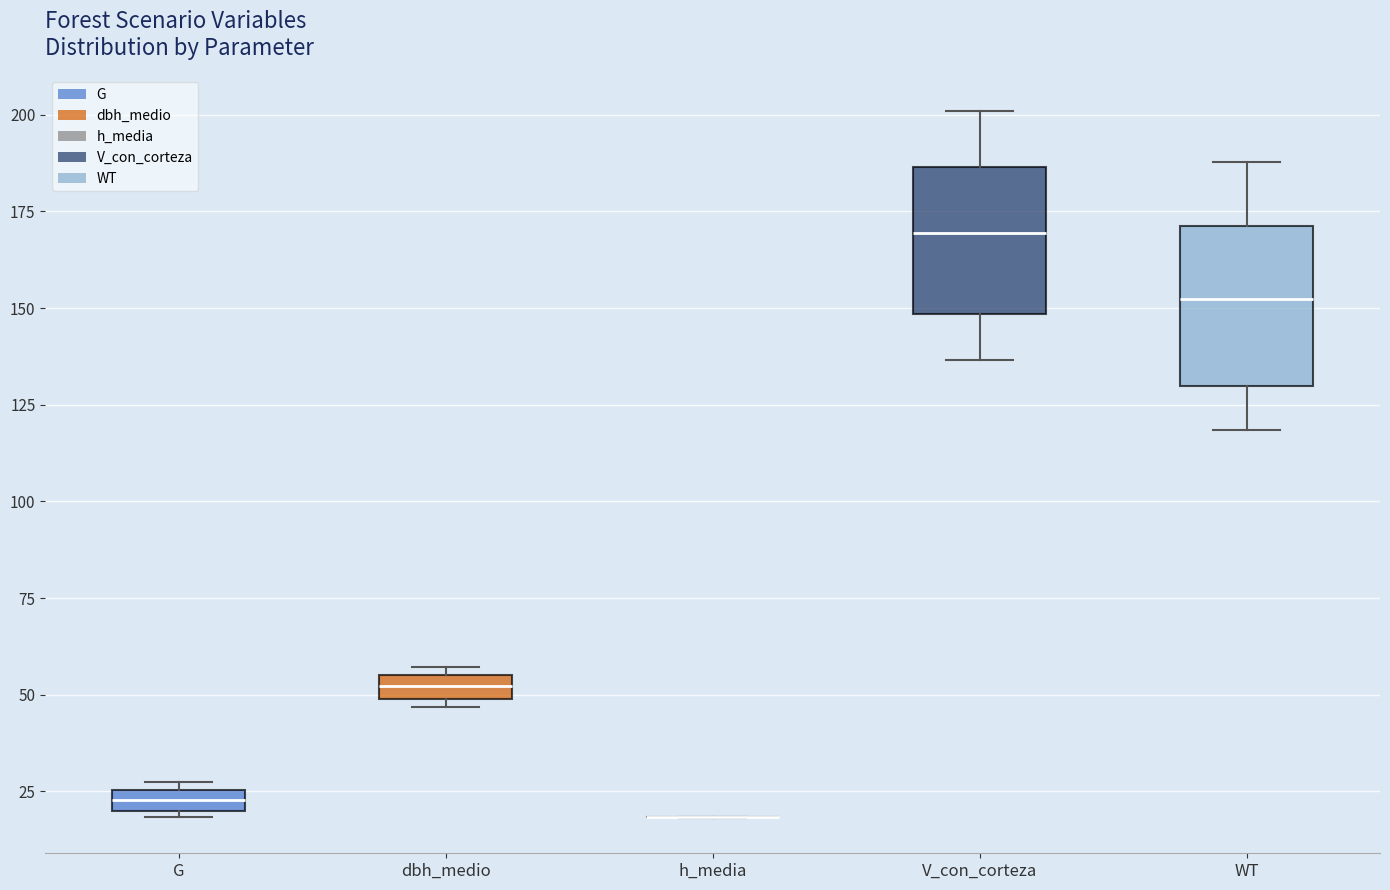

Where is the upper edge of the box for V_con_corteza on the y-axis? The values are not printed on the chart, so give them approximately, as read against the axis.

185